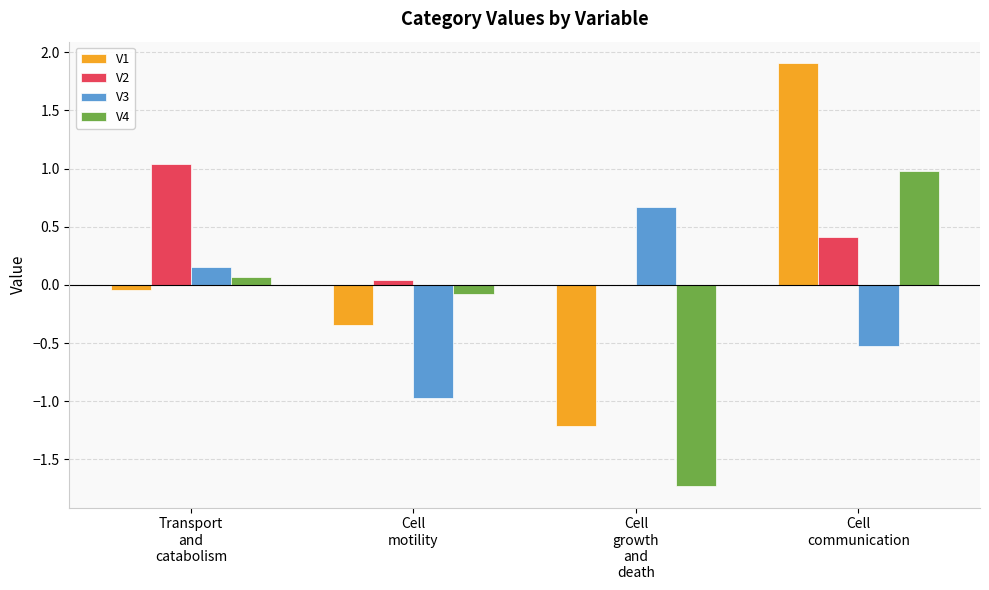

The value of V1 at Cell
motility is -0.5. True or false?

False